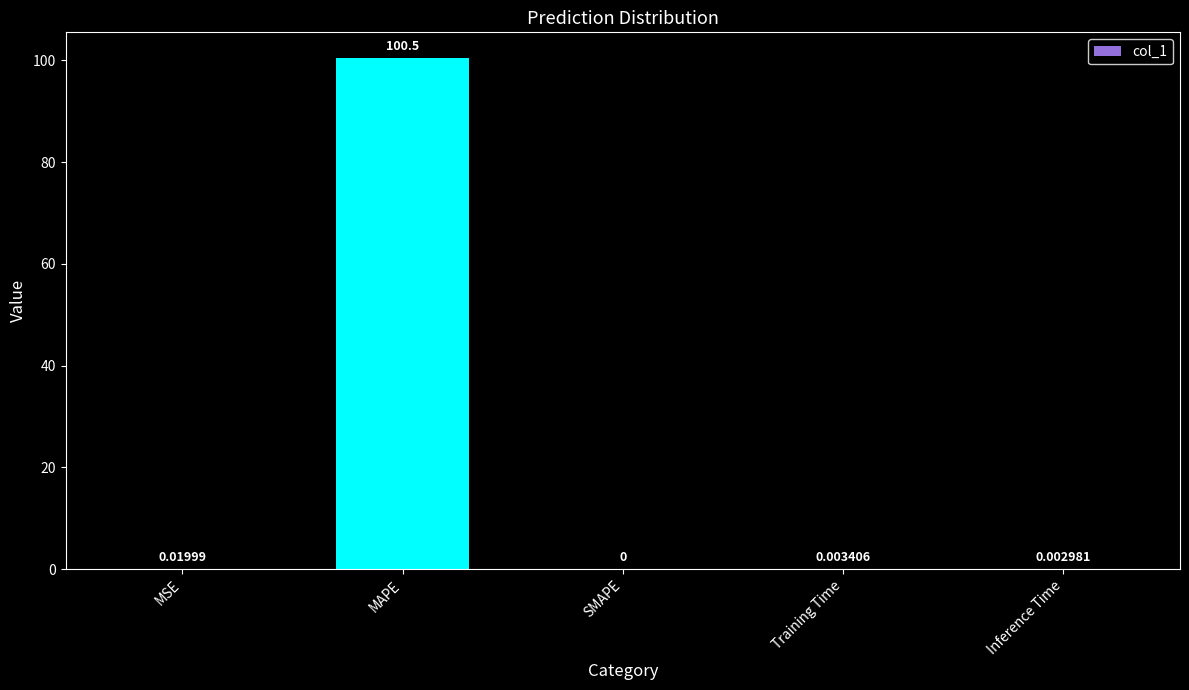

What is the sum of all values?

100.5